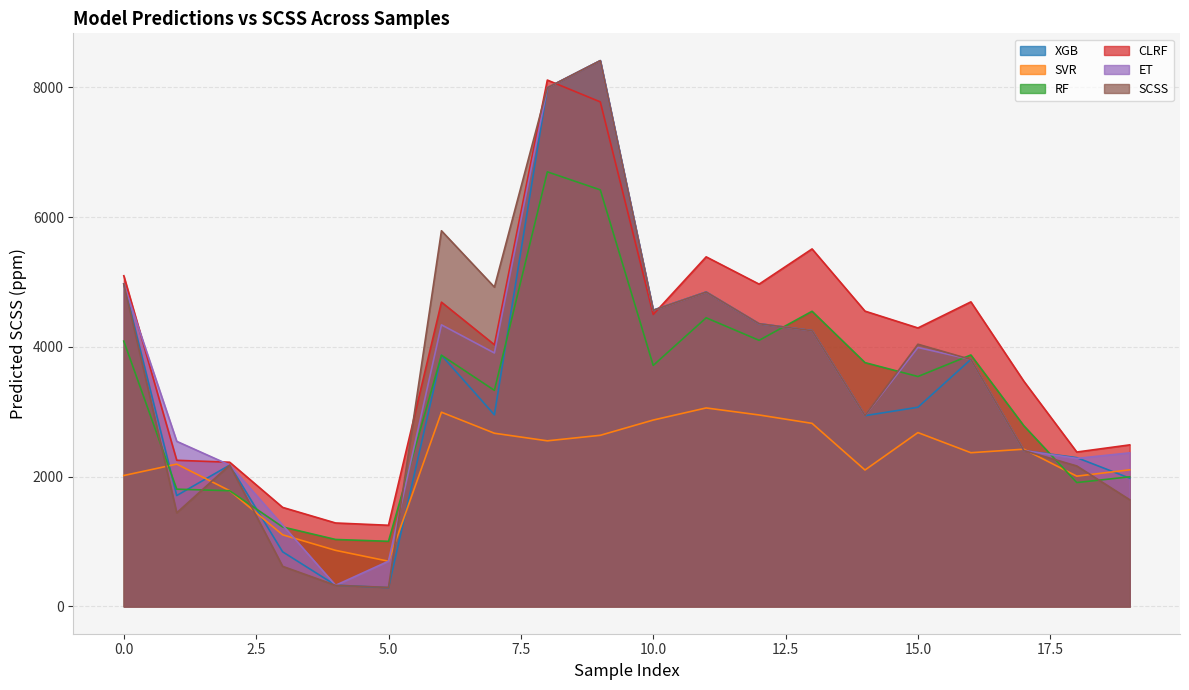

Does the chart display data point markers on the line(s)?

No